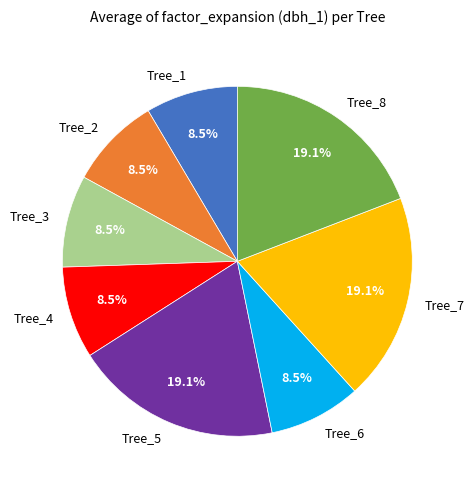

What is the ratio of the value at Tree_1 to the value at Tree_6?

1.0